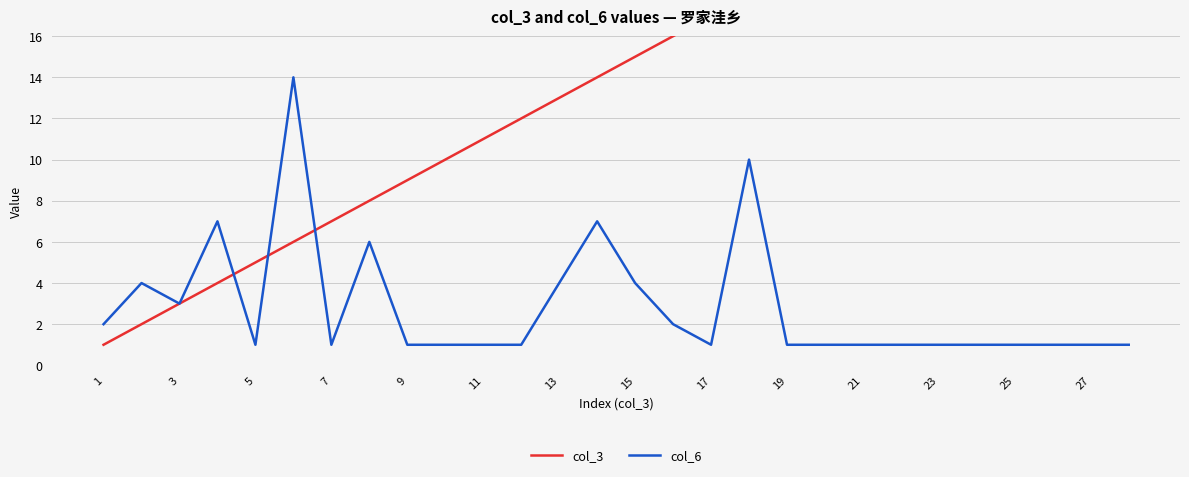

True or false: col_3 has more than 1 interior local peaks.

False